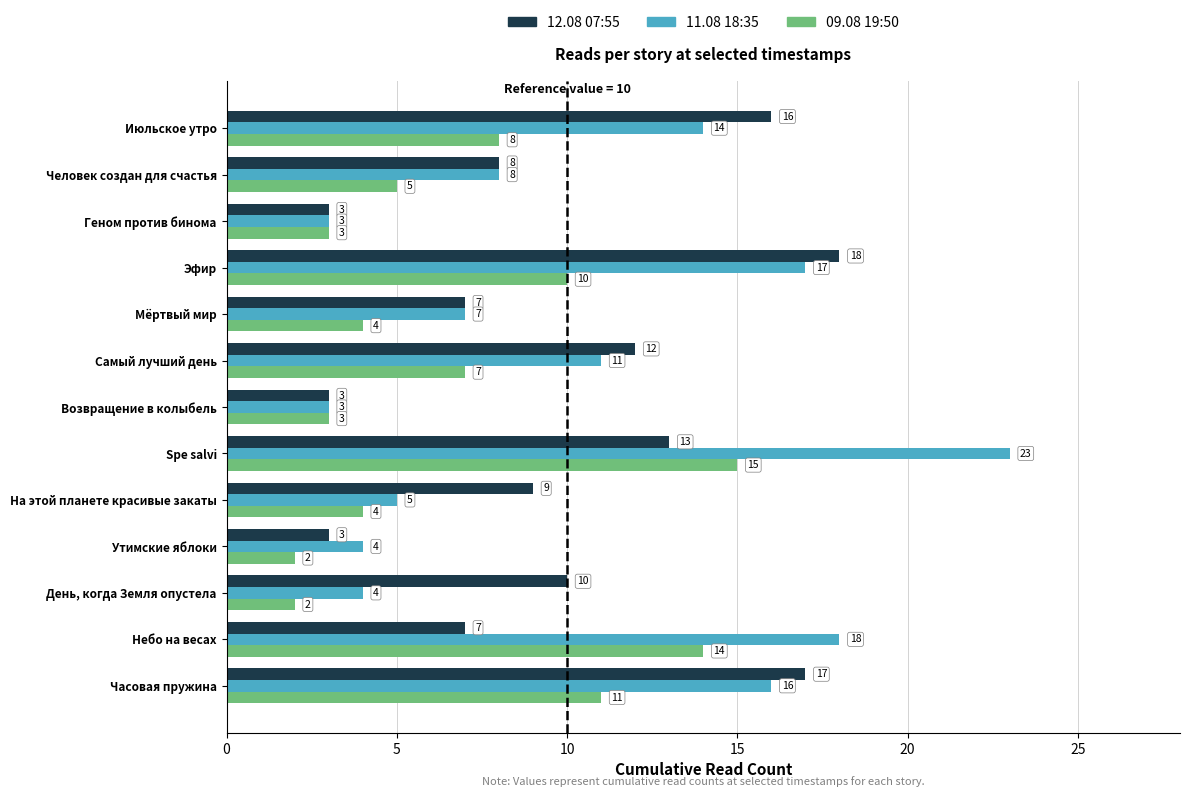

What is the maximum value shown in the chart?

23